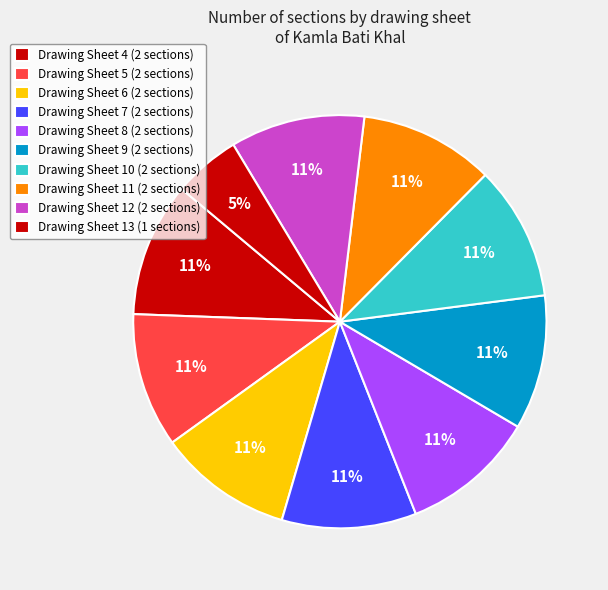

What is the largest slice in the pie chart?

Sheet 5